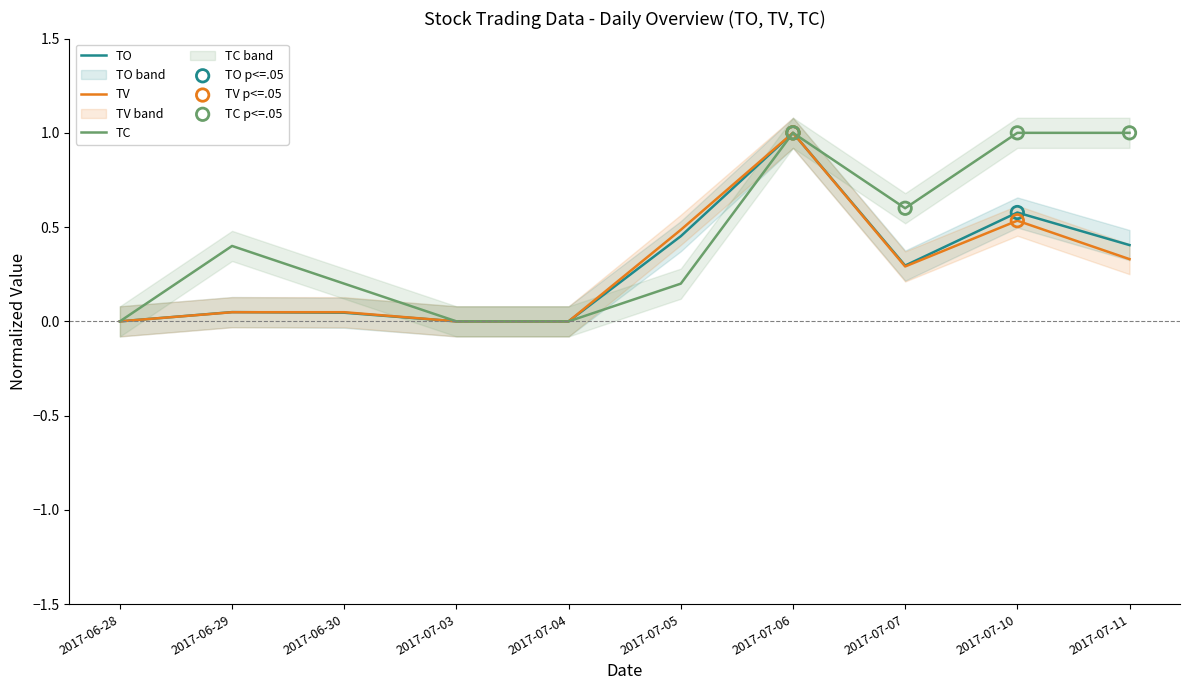

At which category is the sum across all series the highest?

2017-07-06